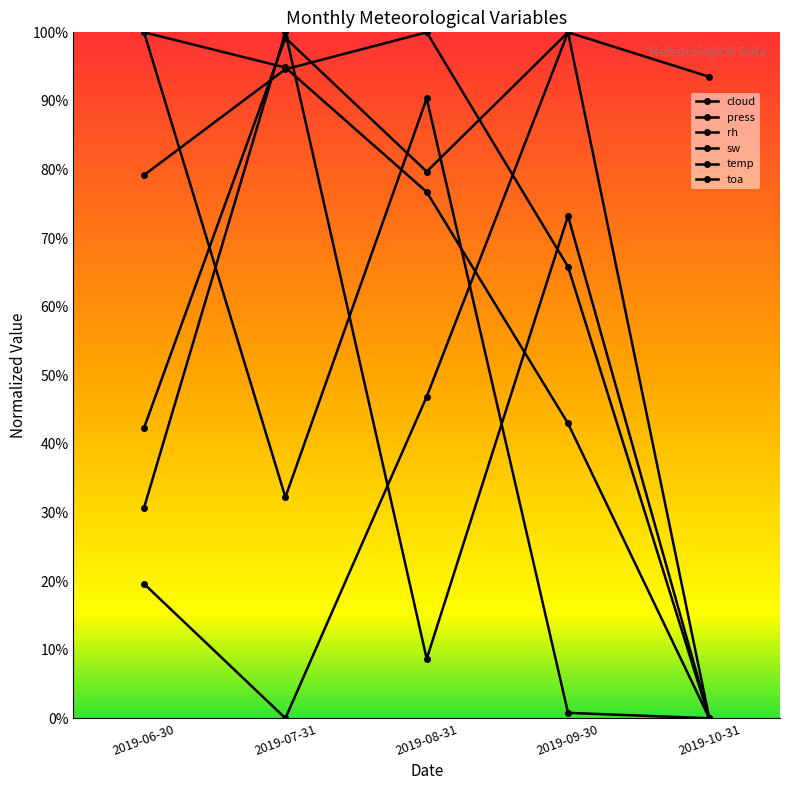

What is the difference between the maximum and minimum values in the rh series?

1.0